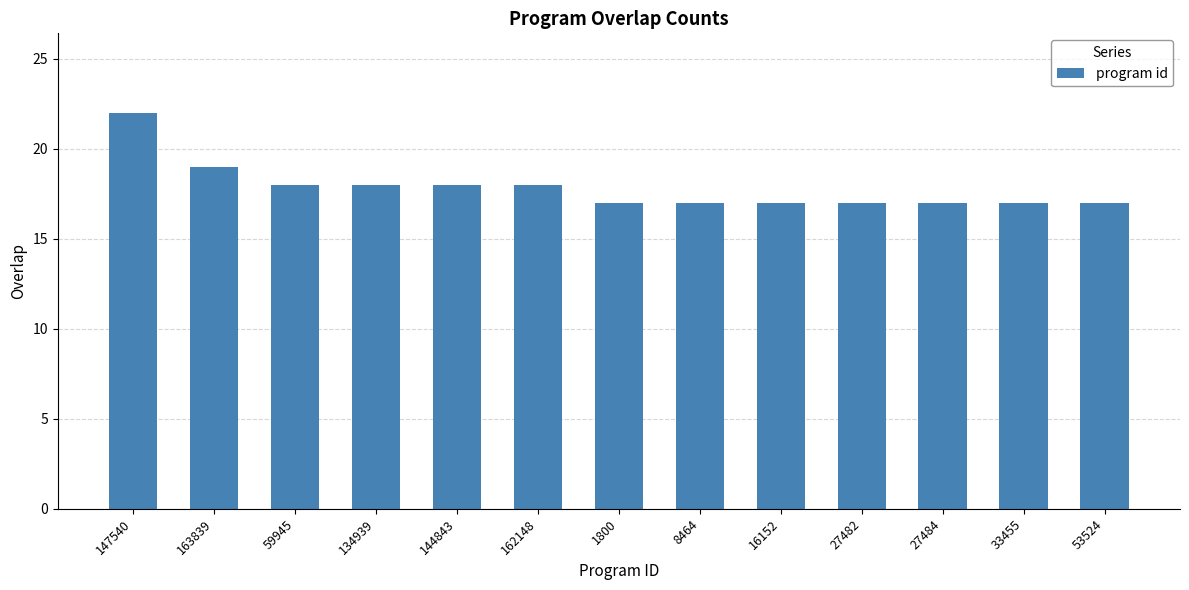

What is the difference between the maximum and minimum values?

5